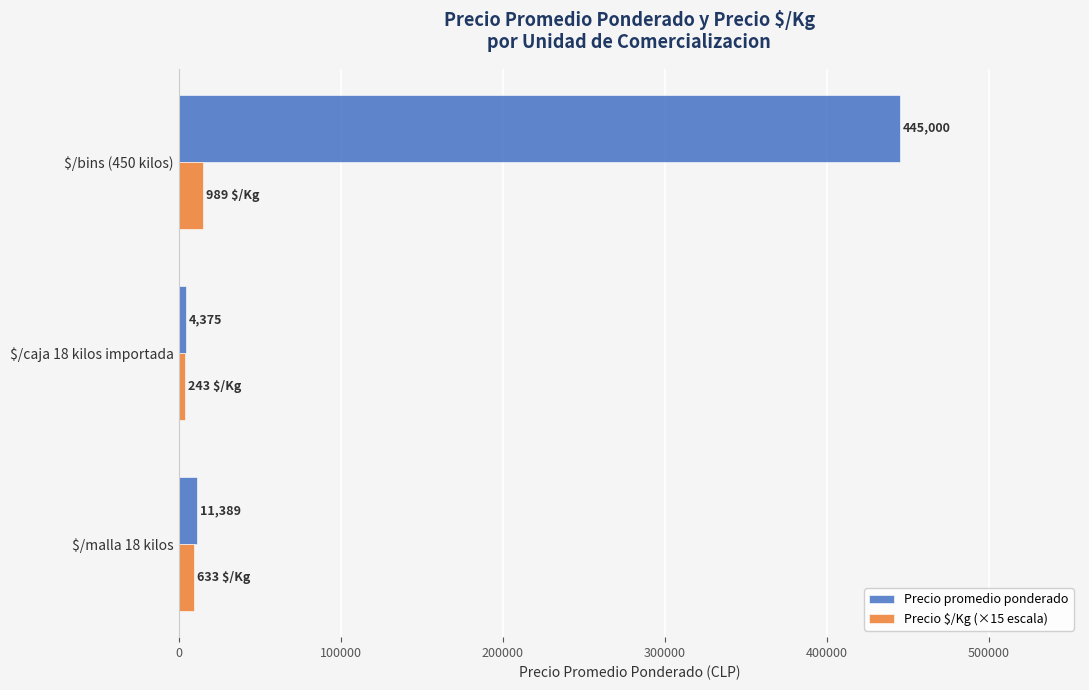

At how many categories does at least one series exceed 170858?

1